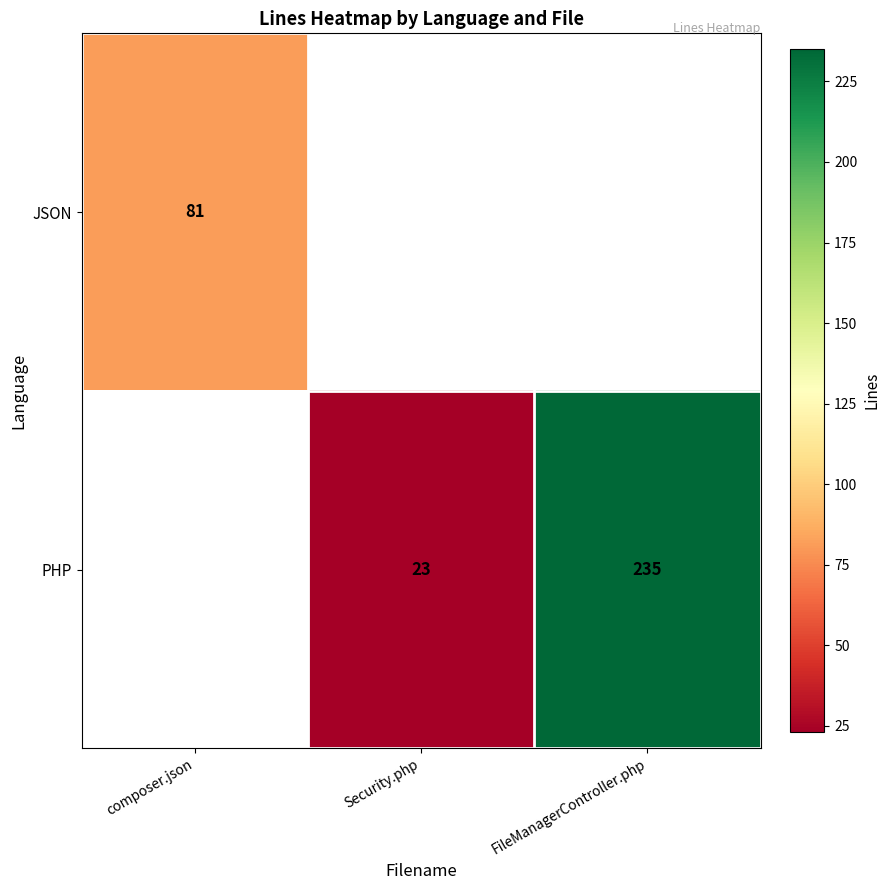

True or false: PHP has a value of 161 at FileManagerController.php.

False